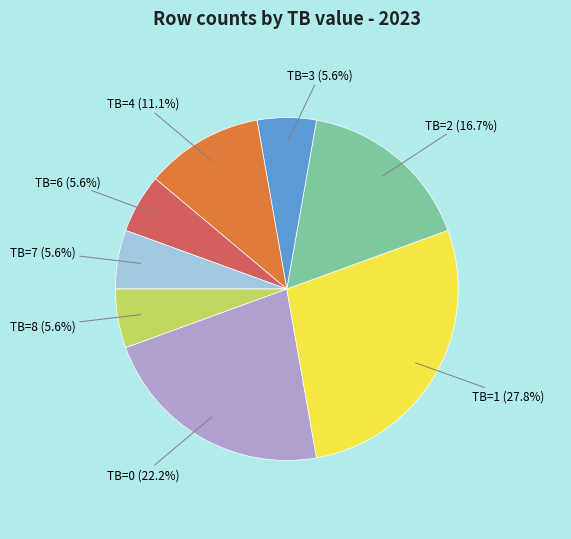

True or false: TB=1 accounts for 16% of the total.

False